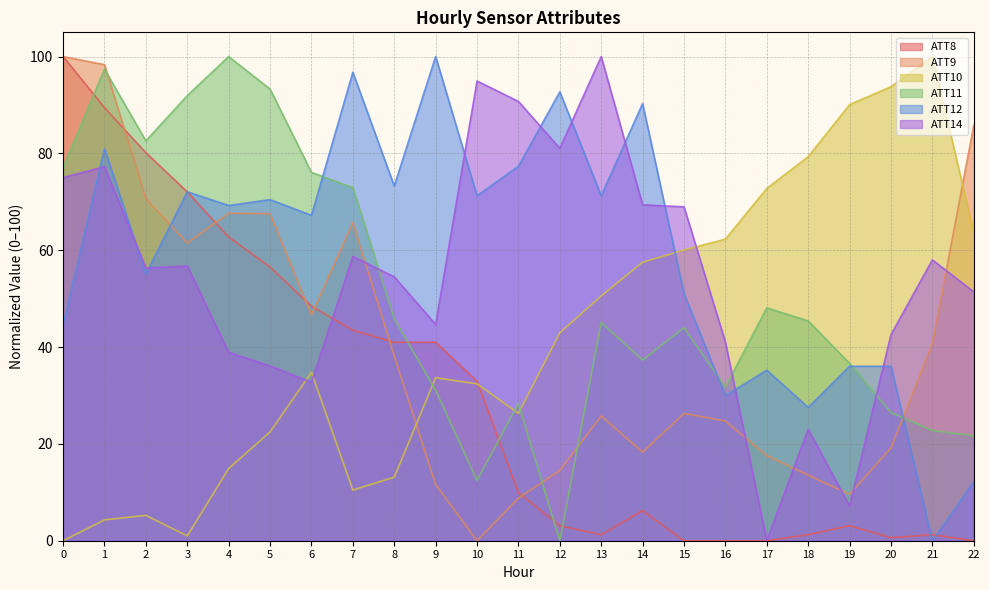

The ATT11 series shows 30.2 at 12. True or false?

False